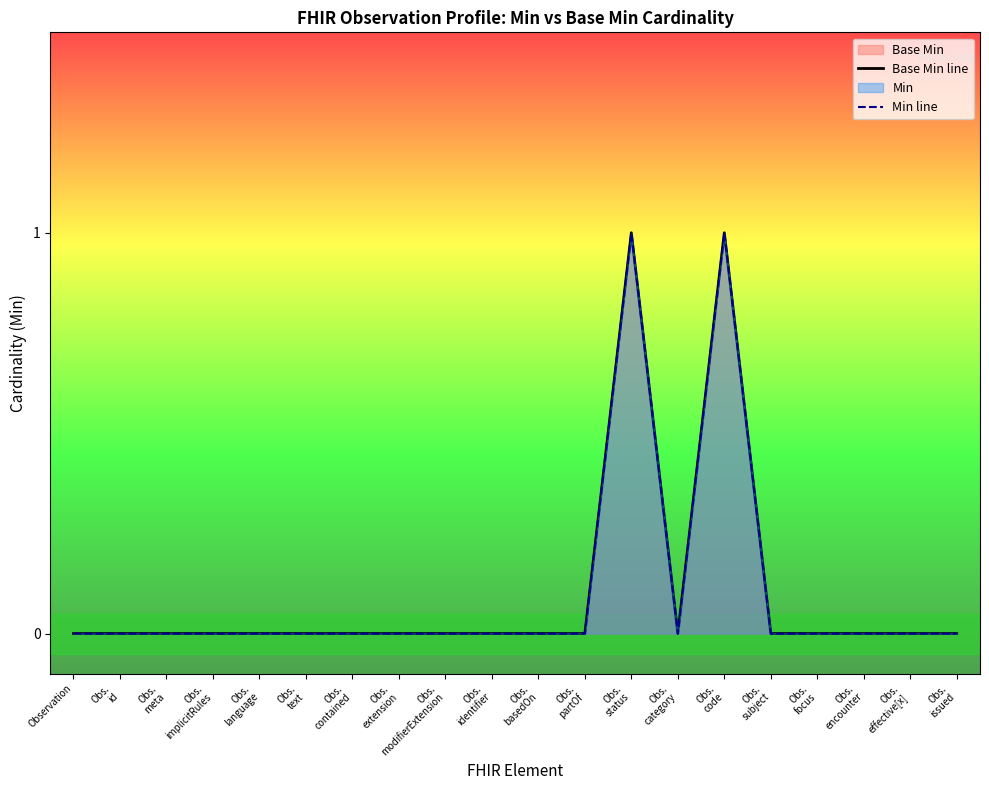

Reading right to left, what are all the values shown in this chart?

Base Min line: Obs.
issued=0	Obs.
effective[x]=0	Obs.
encounter=0	Obs.
focus=0	Obs.
subject=0	Obs.
code=1	Obs.
category=0	Obs.
status=1	Obs.
partOf=0	Obs.
basedOn=0	Obs.
identifier=0	Obs.
modifierExtension=0	Obs.
extension=0	Obs.
contained=0	Obs.
text=0	Obs.
language=0	Obs.
implicitRules=0	Obs.
meta=0	Obs.
id=0	Observation=0
Min line: Obs.
issued=0	Obs.
effective[x]=0	Obs.
encounter=0	Obs.
focus=0	Obs.
subject=0	Obs.
code=1	Obs.
category=0	Obs.
status=1	Obs.
partOf=0	Obs.
basedOn=0	Obs.
identifier=0	Obs.
modifierExtension=0	Obs.
extension=0	Obs.
contained=0	Obs.
text=0	Obs.
language=0	Obs.
implicitRules=0	Obs.
meta=0	Obs.
id=0	Observation=0